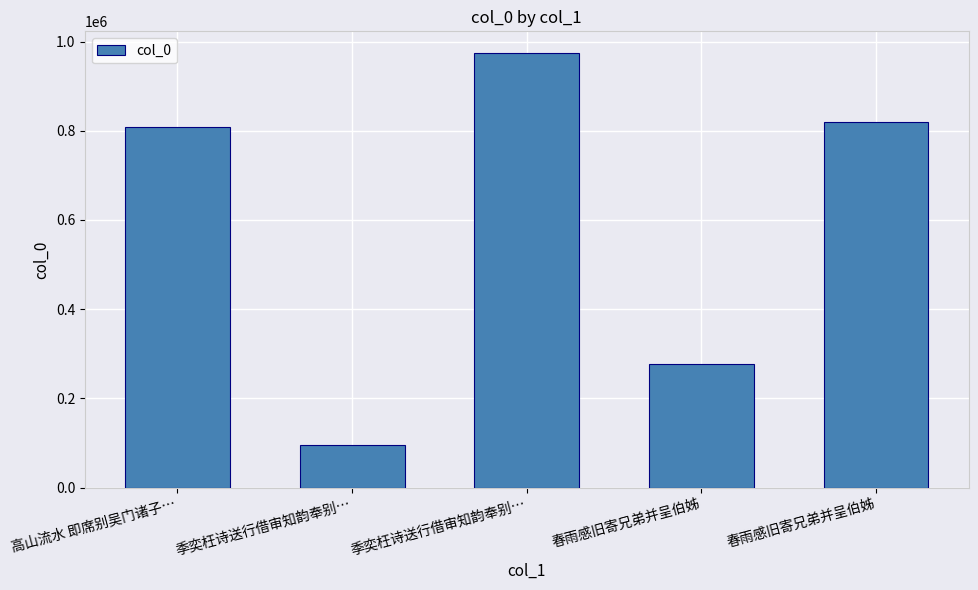

Does the chart contain any negative values?

No